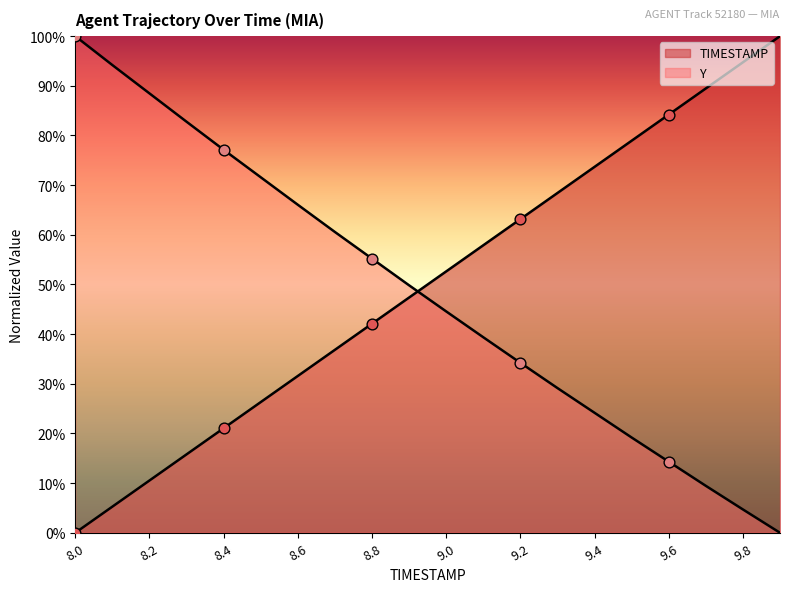

Which series has the largest total across all categories?

TIMESTAMP